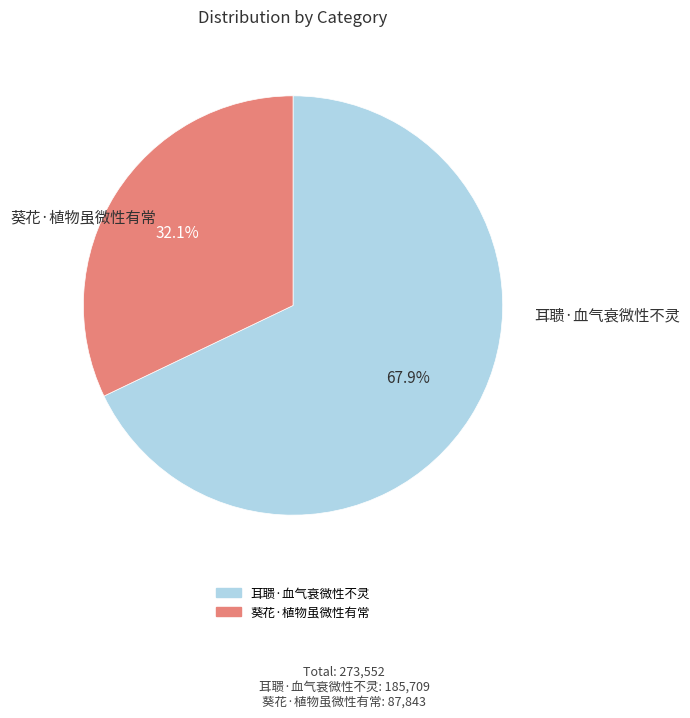

True or false: 葵花·植物虽微性有常 accounts for 24% of the total.

False